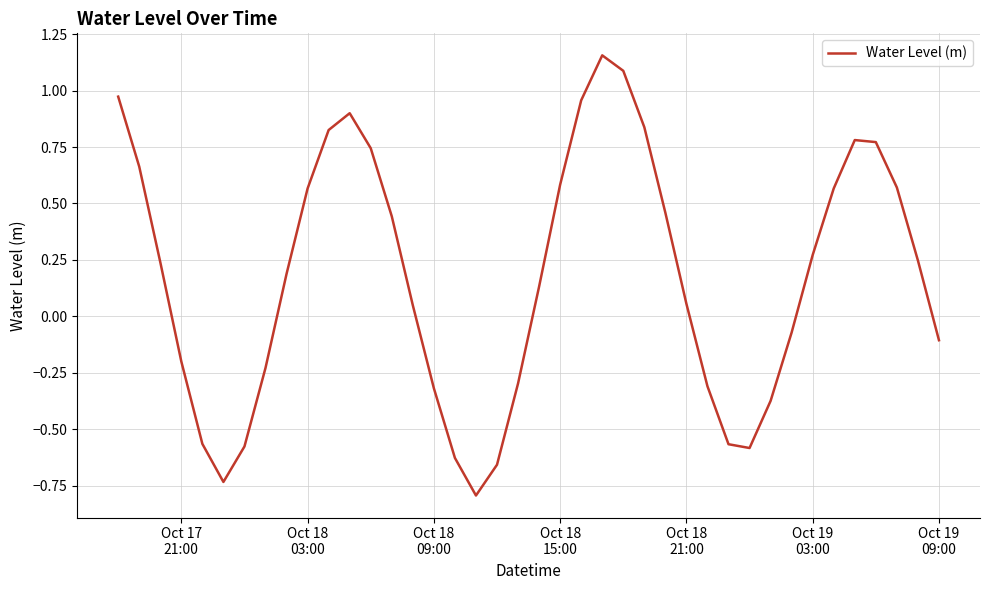

What is the difference between the maximum and minimum values?

1.9